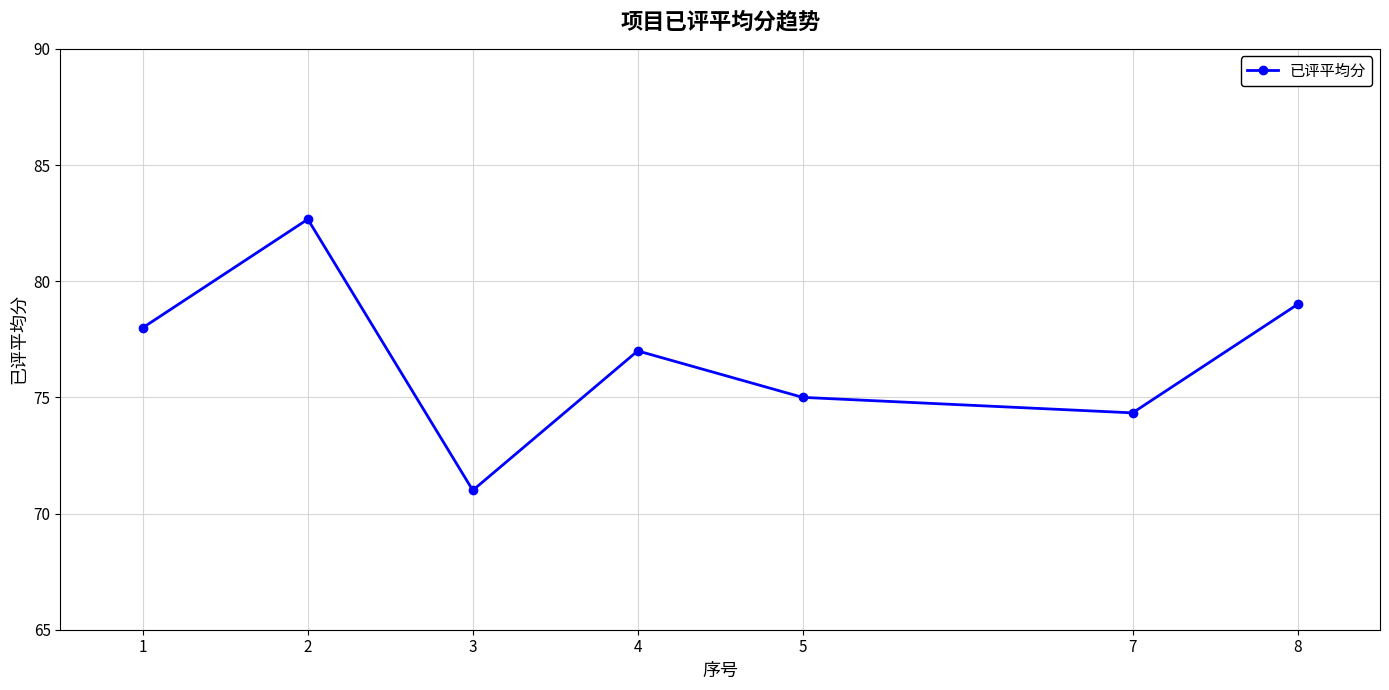

List the labels in order of value, largest first.

2, 8, 1, 4, 5, 7, 3